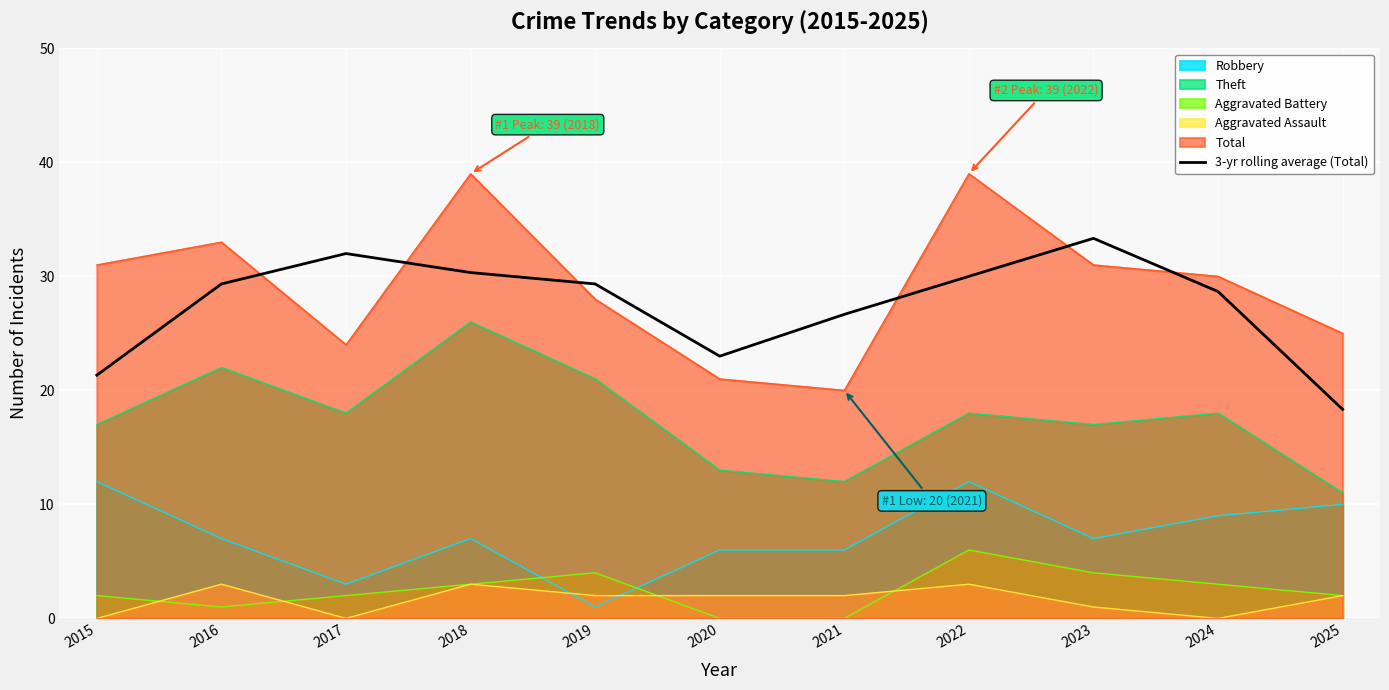

What is the change in value from 2020 to 2021?

+3.7